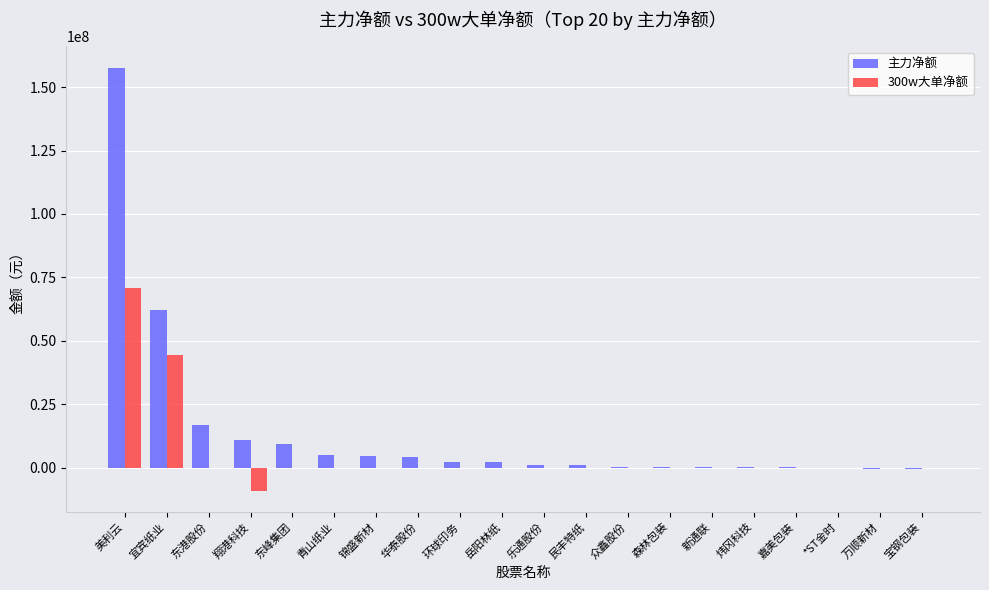

True or false: 主力净额 has a value of 10816457 at 翔港科技.

True